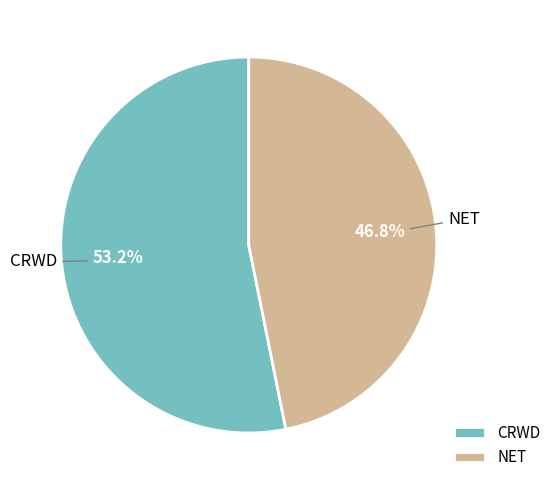

What percentage is the NET slice, to the nearest percent?

47%